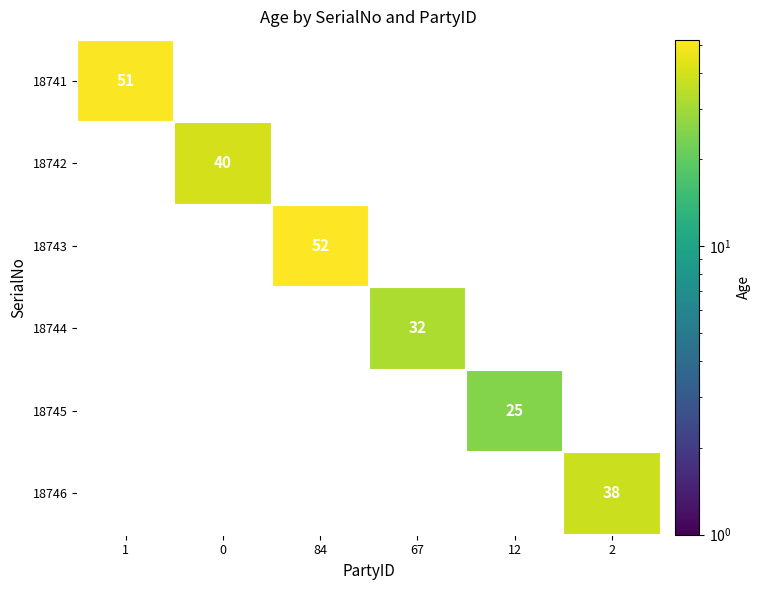

Is it true that 18741 equals 80 at 1?

False